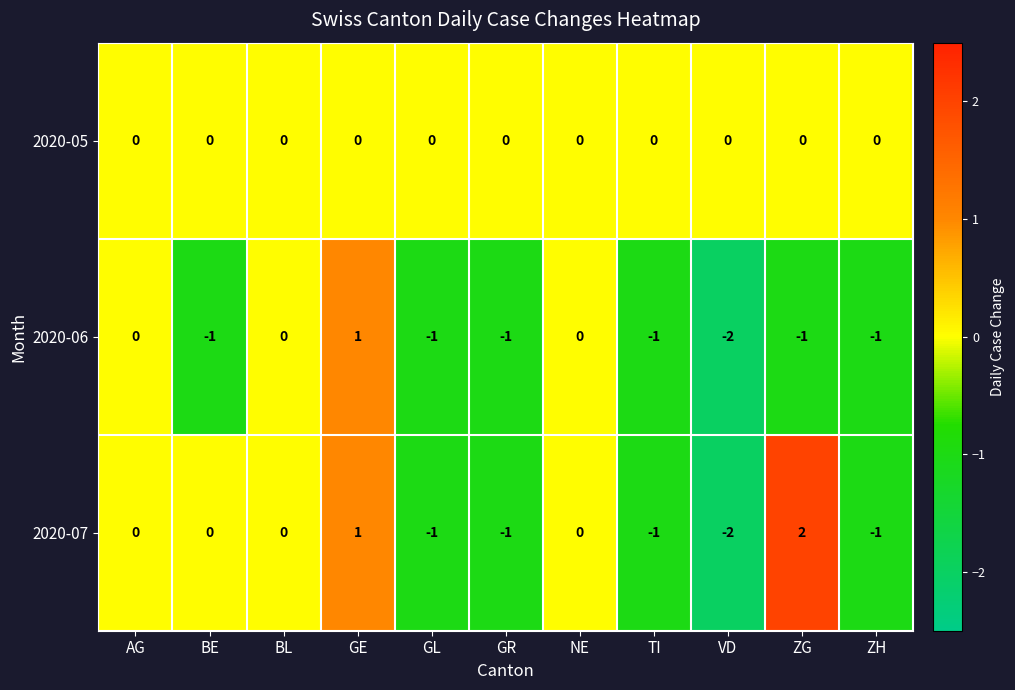

List the series in order of their peak value, highest first.

2020-07, 2020-06, 2020-05